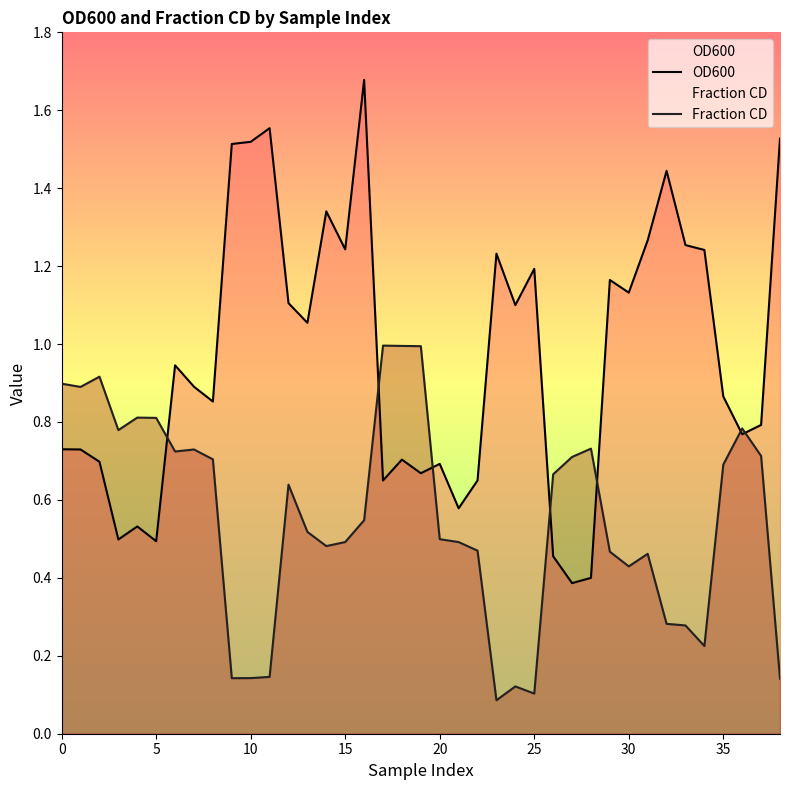

What is the label of the 29th point from the right?

10